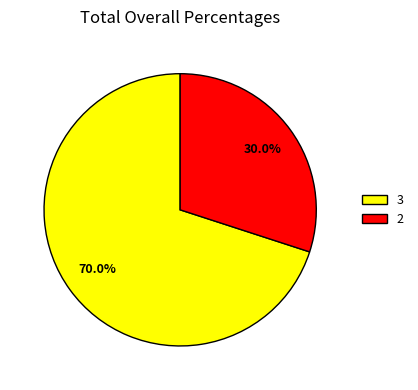

How many slices are in this pie chart?

2